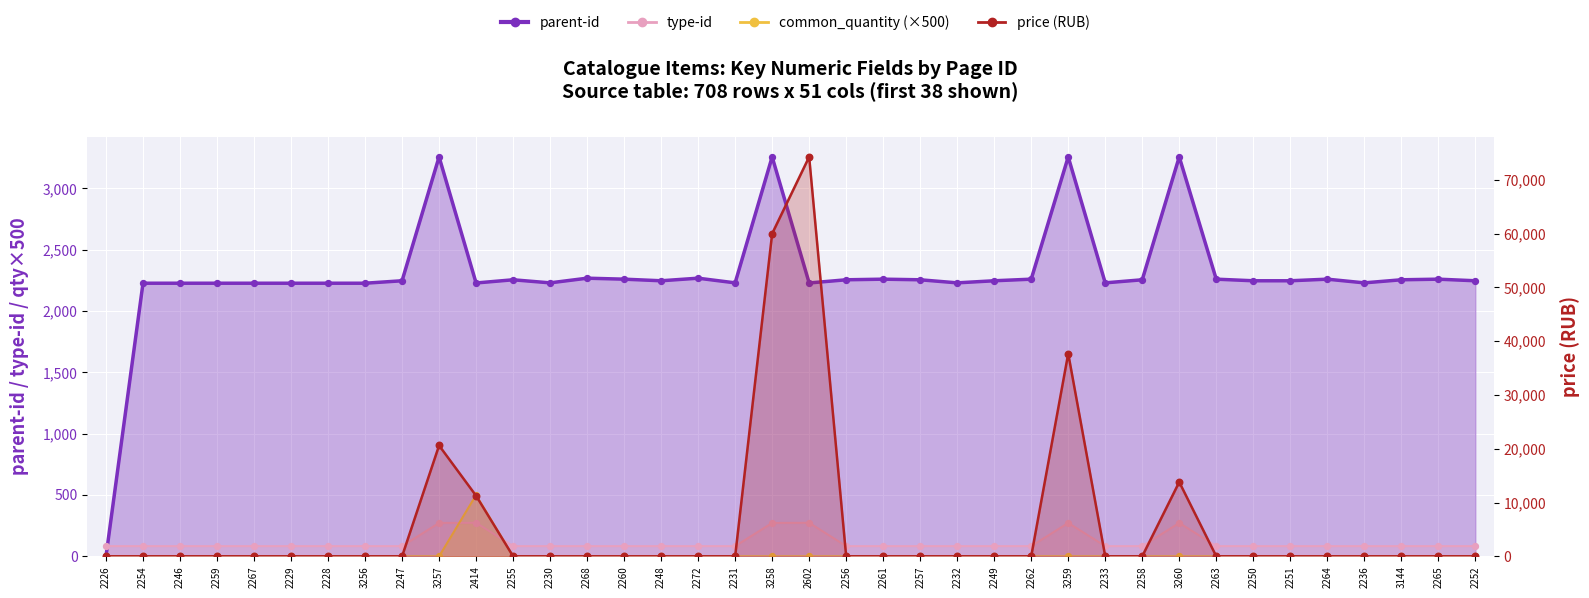

Which series has the largest total across all categories?

price